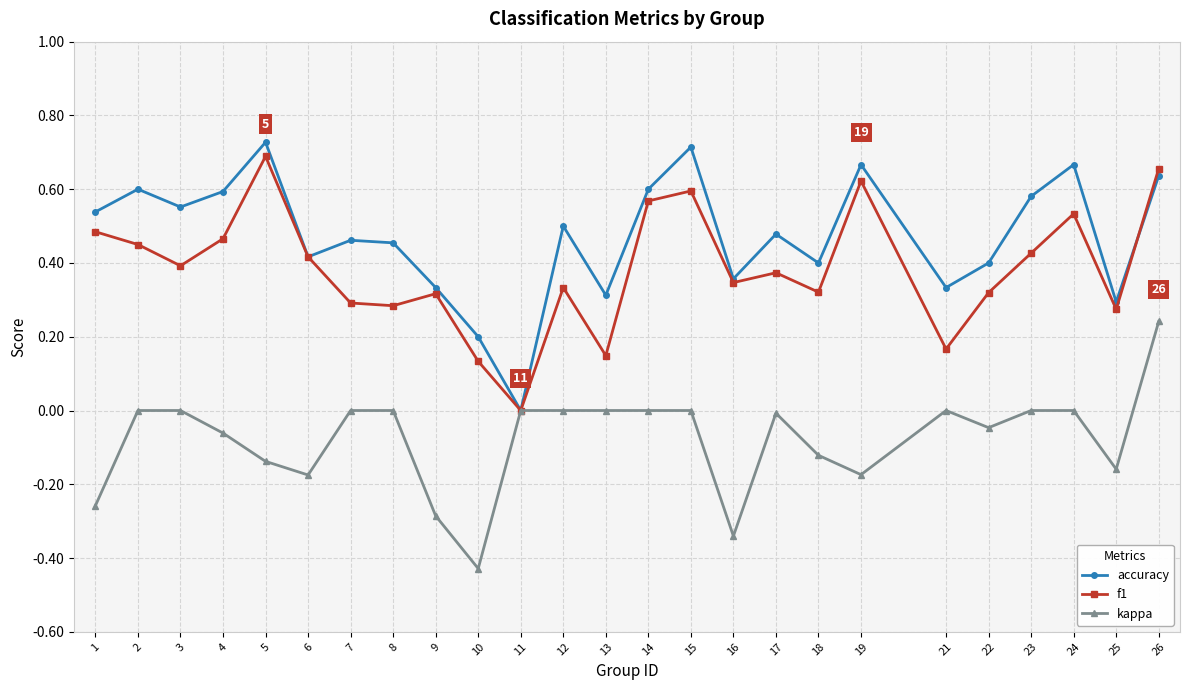

Which series has the largest total across all categories?

accuracy